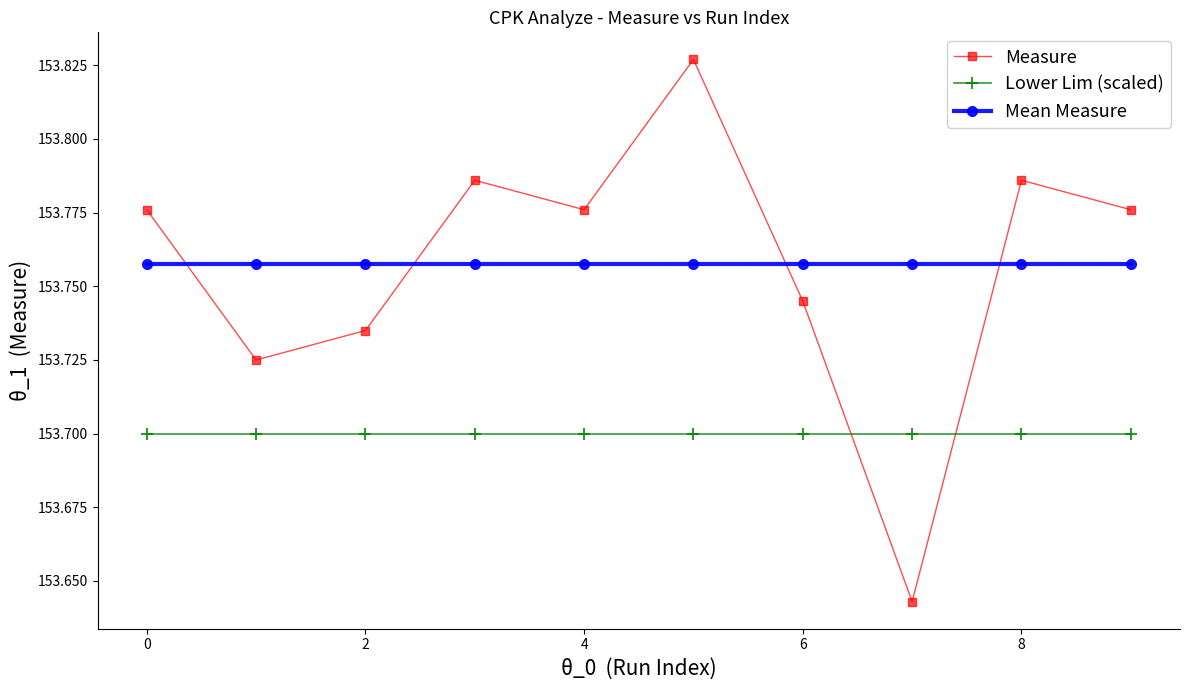

Which series has the largest range (max minus min)?

Measure